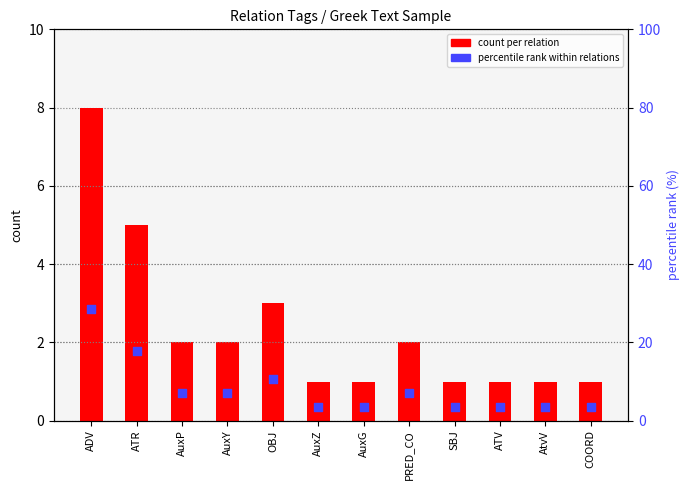

Which series has the largest total across all categories?

percentile rank within relations